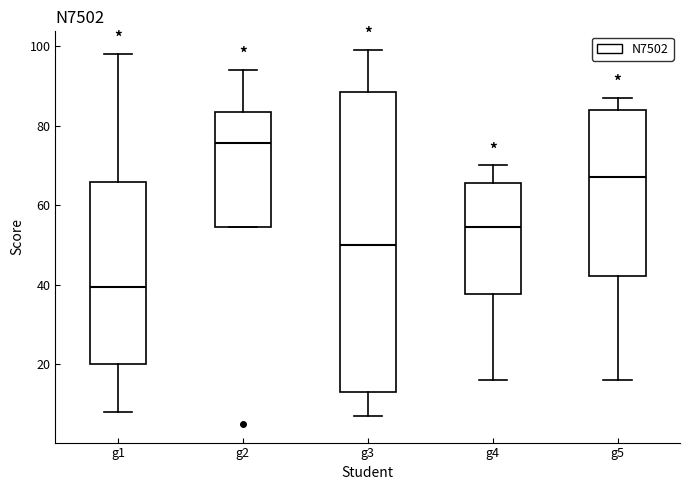

Which box has the lowest median line?

g1